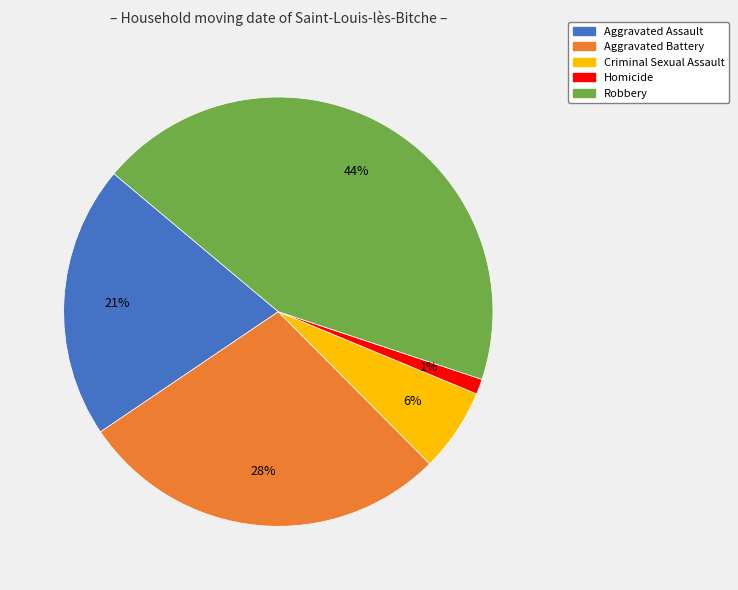

What is the smallest slice in the pie chart?

Homicide